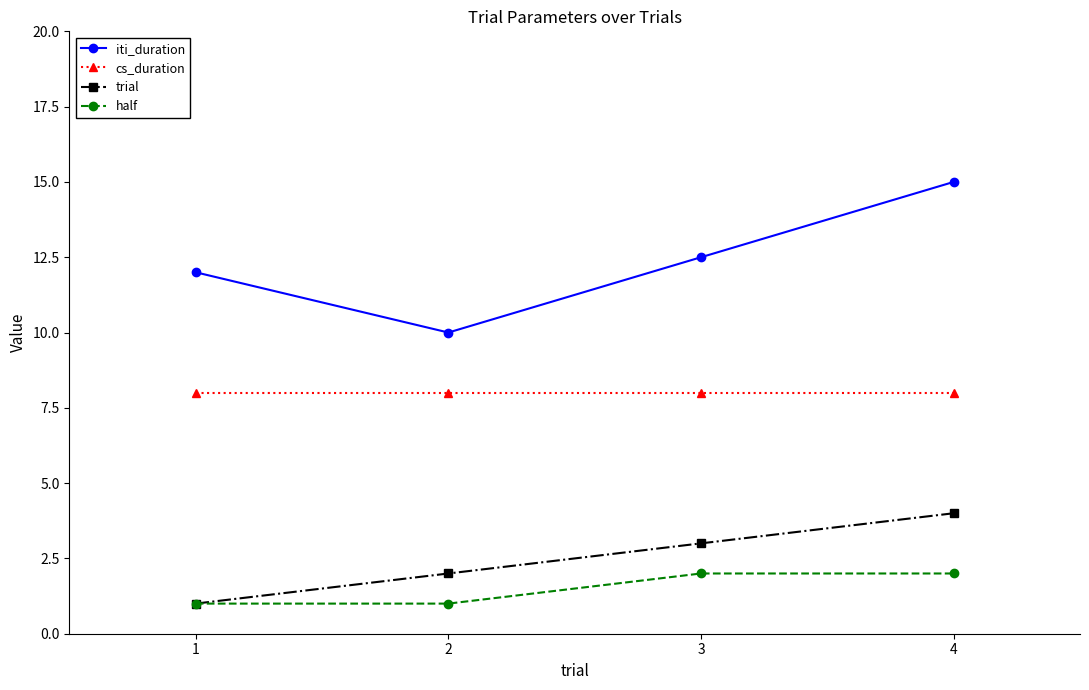

True or false: iti_duration has more than 2 points higher than both neighbors.

False